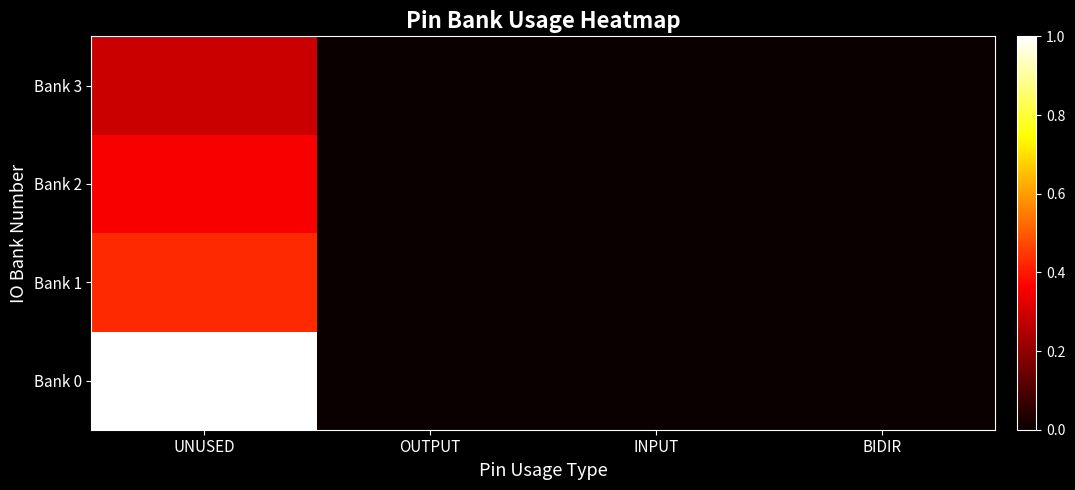

Rank the series by their maximum value, from lowest to highest.

Bank 3, Bank 2, Bank 1, Bank 0